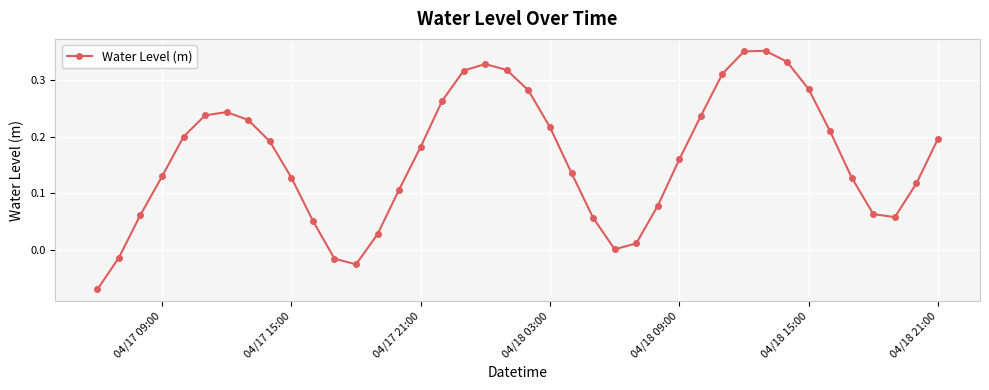

How many series are shown in this chart?

1